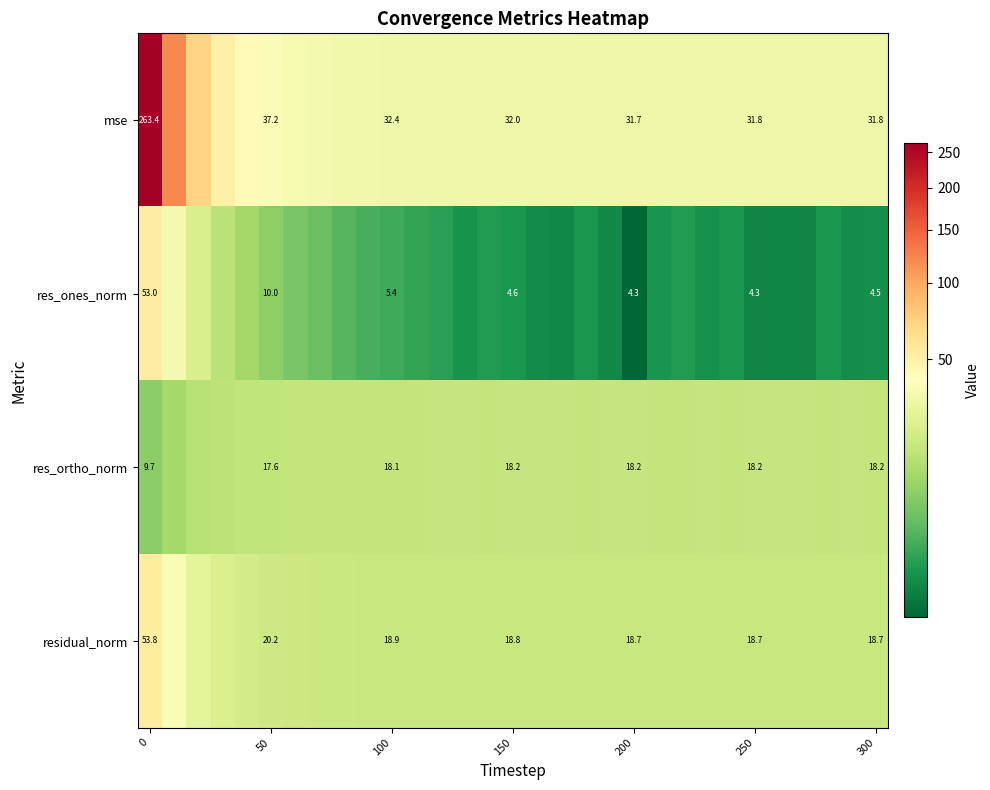

At 50, list the series in order from smallest to largest.

res_ones_norm, res_ortho_norm, residual_norm, mse